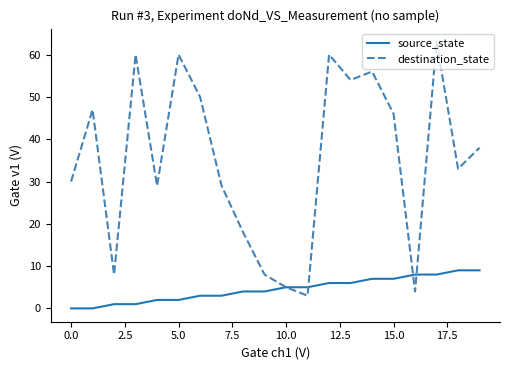

Which series has the widest spread of values?

destination_state